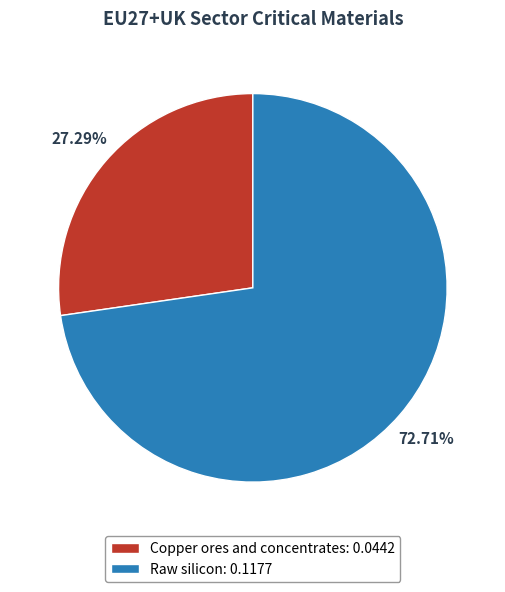

To the nearest percent, what is the difference between the largest and smallest slice percentages?

45%